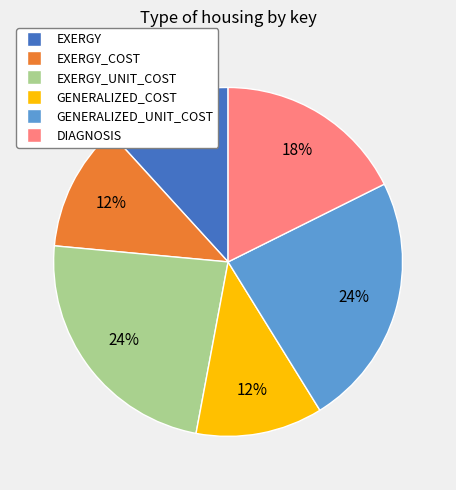

Does any single category account for the majority?

No